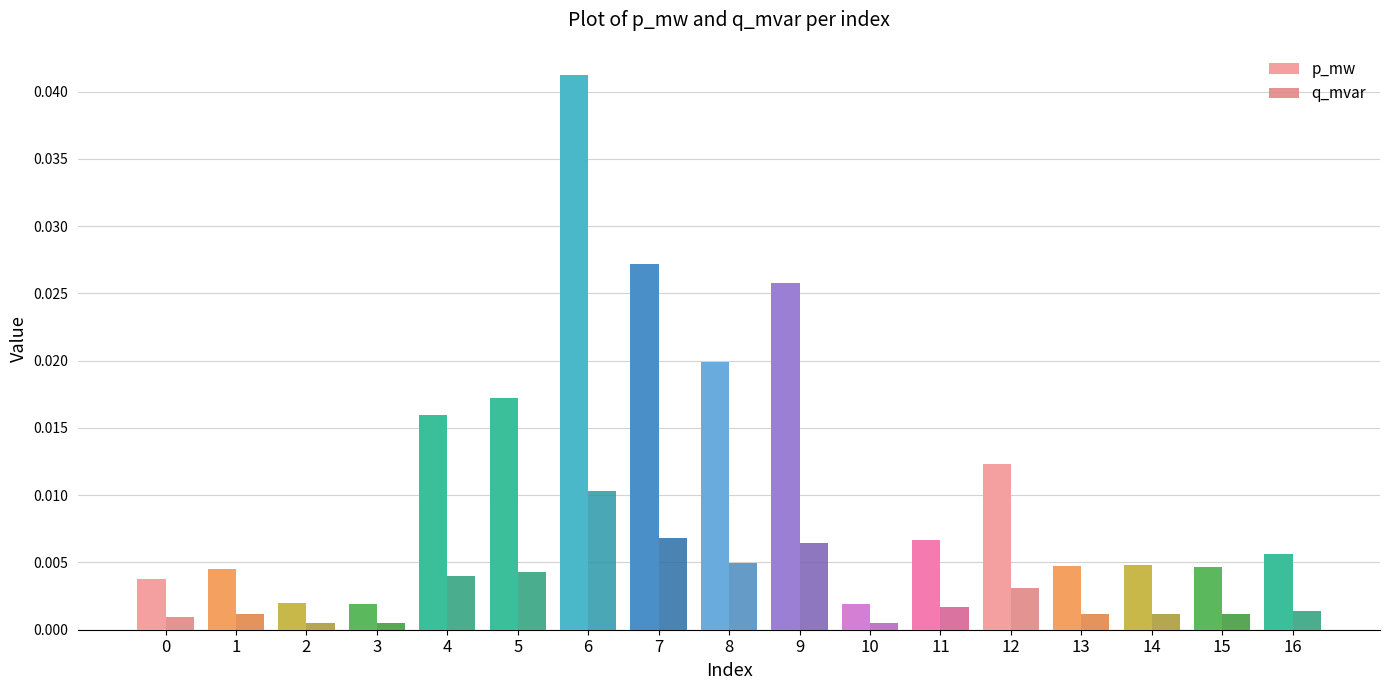

At how many categories does at least one series exceed 0?

17